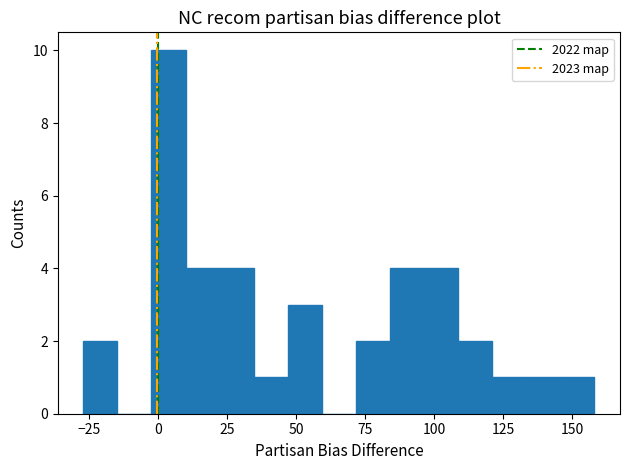

Around what value on the x-axis is the tallest bar? Give the approximate position of its centre, as read against the axis.

5